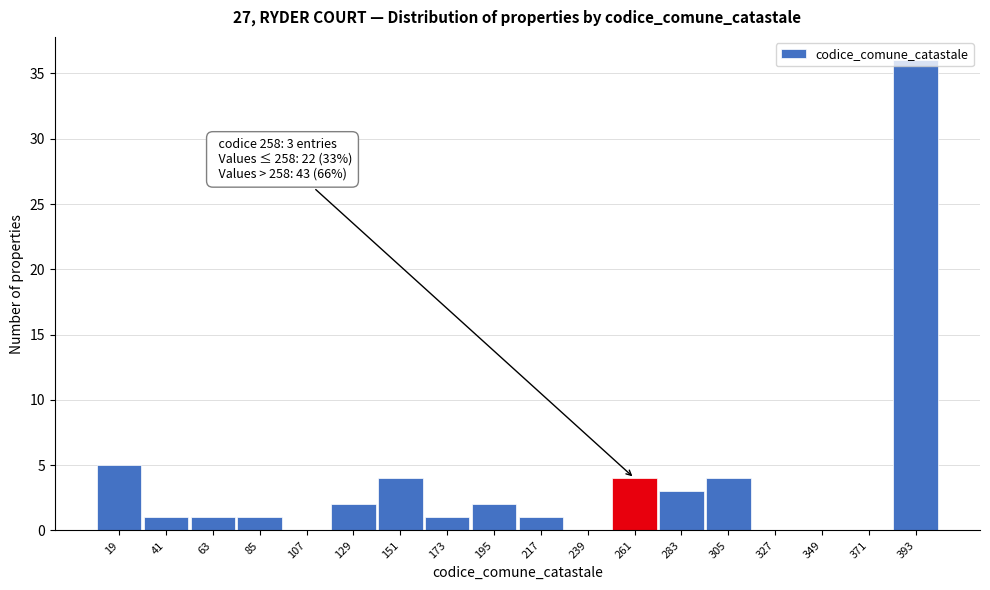

Over which range of the x-axis is the bar tallest?

380 to 405